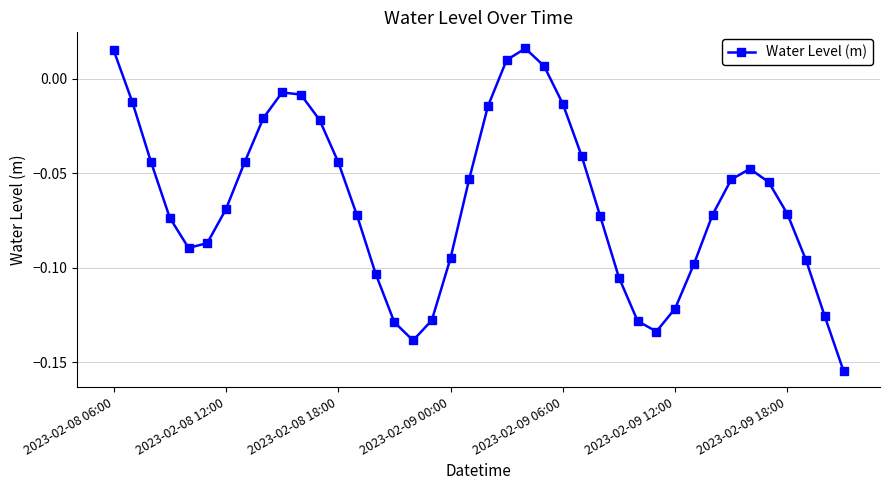

What is the sum of all values?

-2.6